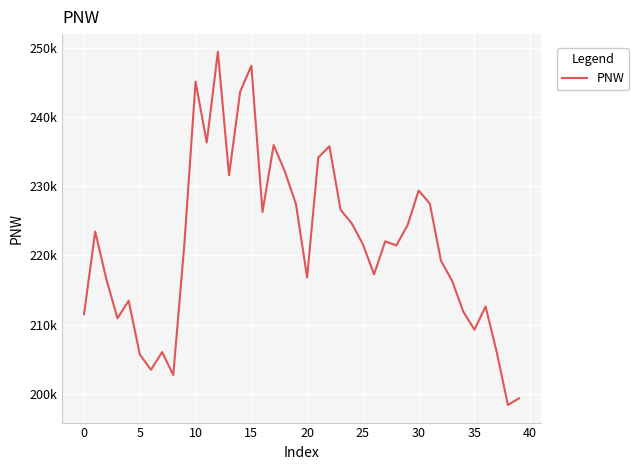

Does the chart display data point markers on the line(s)?

No